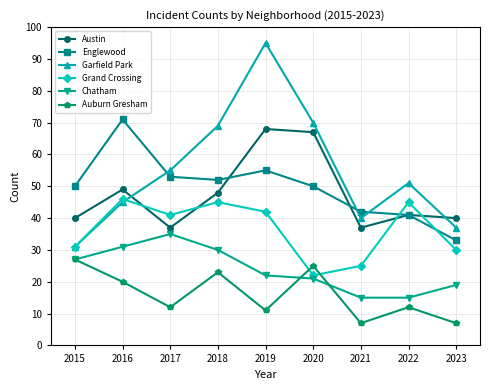

What is the minimum value for Chatham?

15